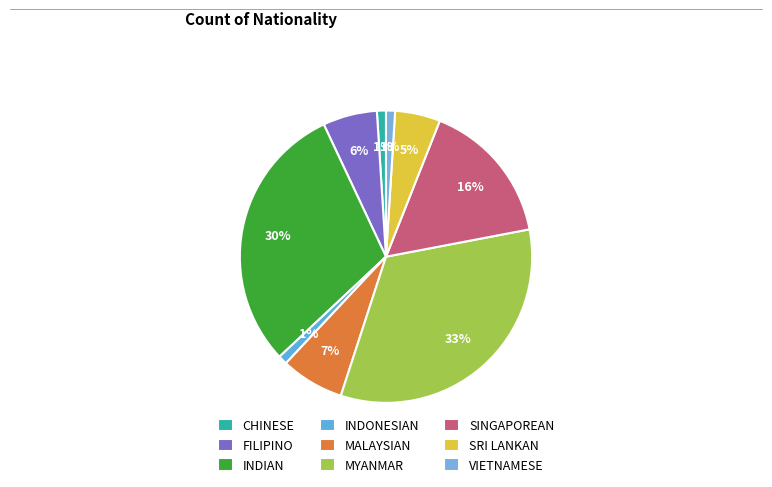

To the nearest percent, what is the combined percentage of SRI LANKAN and INDONESIAN?

6%